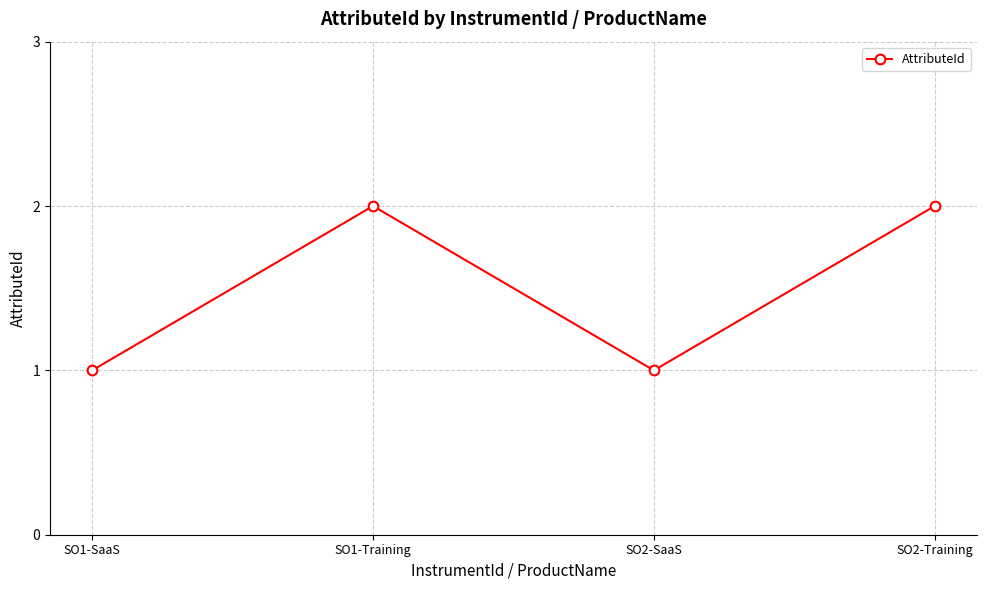

How many interior local peaks (higher than both neighbors) does the data have?

1